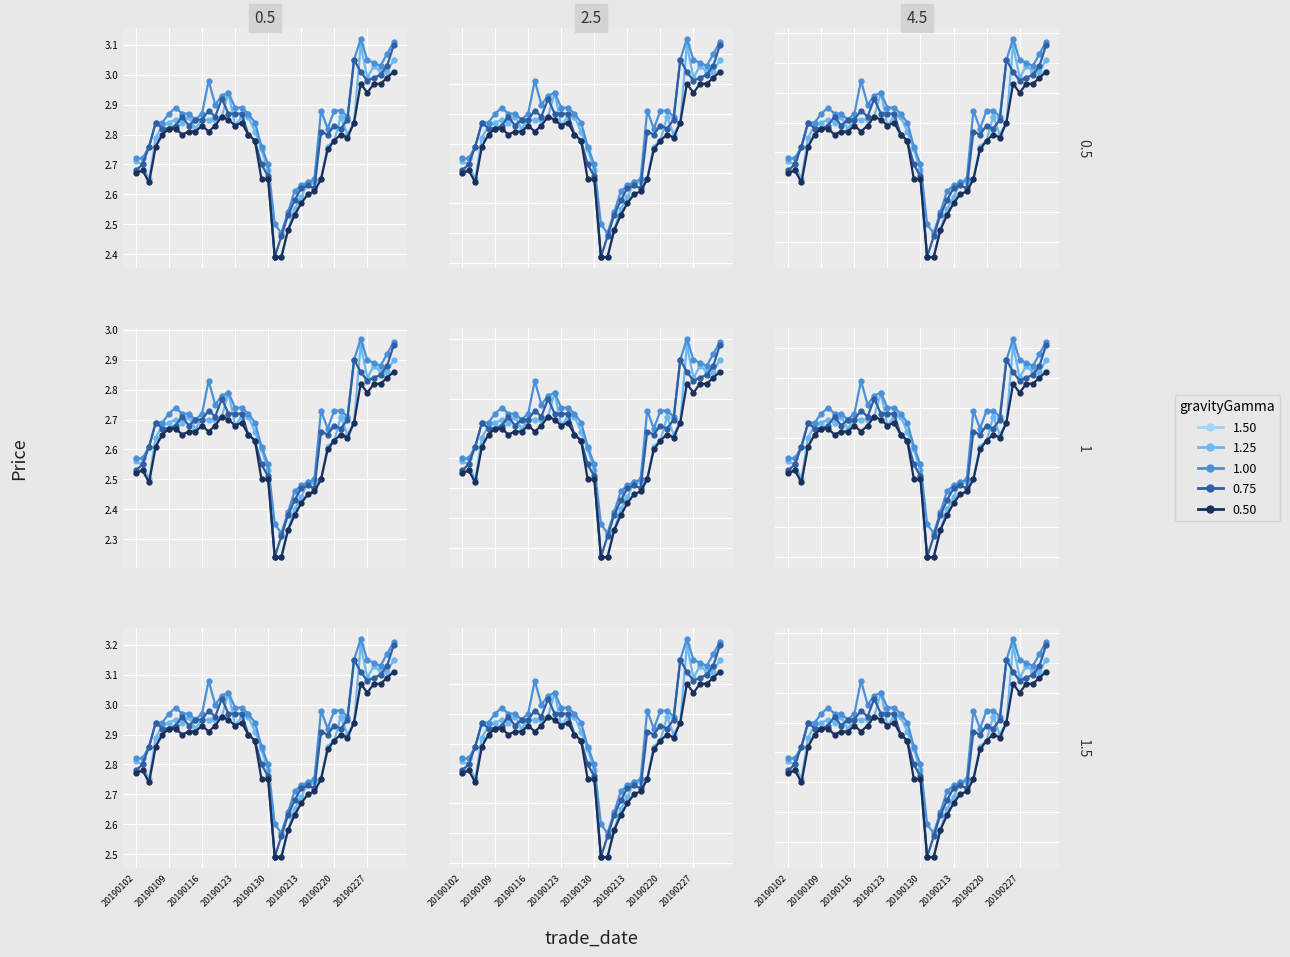

The low series shows 3.1 at 36. True or false?

True